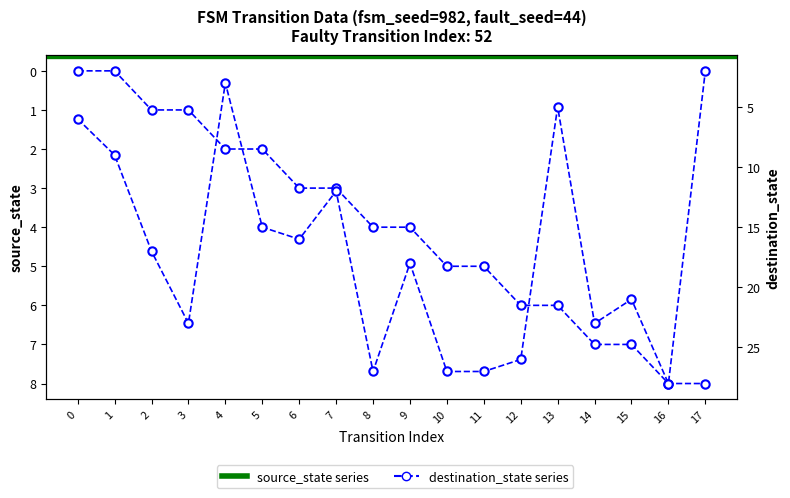

At which label does destination_state reach its peak?

16